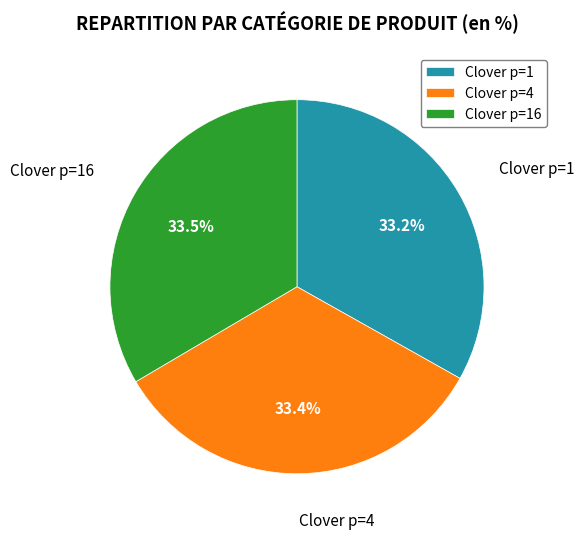

Is Clover p=4 the majority of the pie?

No